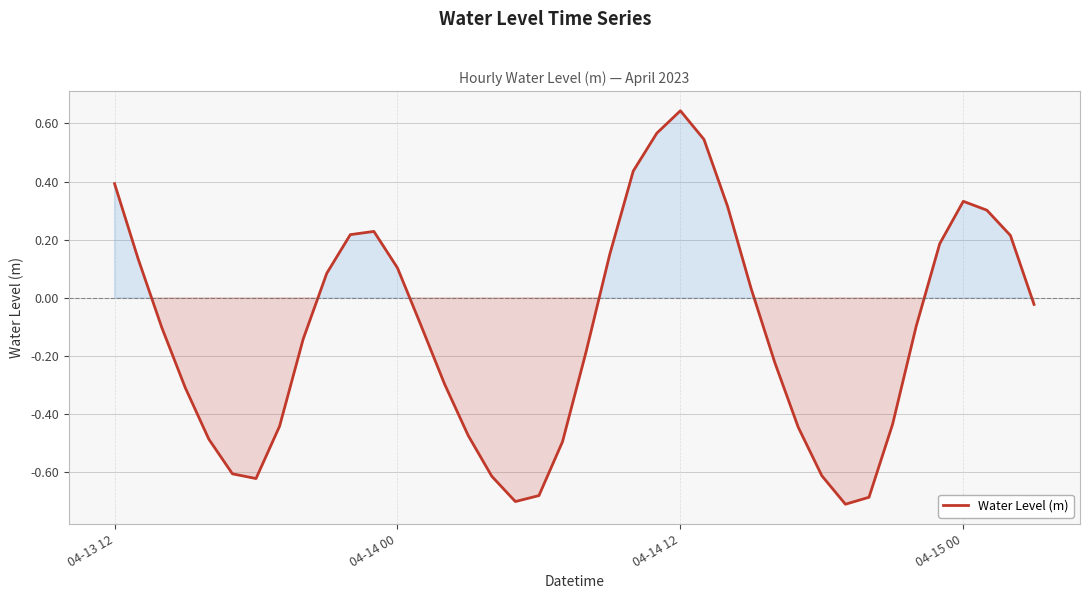

What is the difference between the maximum and minimum values?

1.4